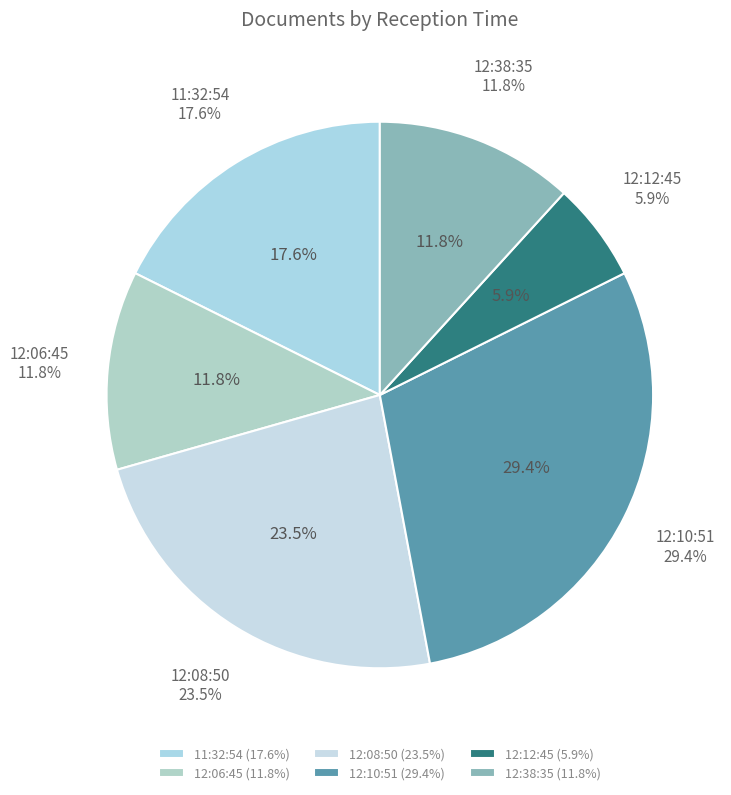

To the nearest percent, what percentage of the pie is 12:08:50?

24%